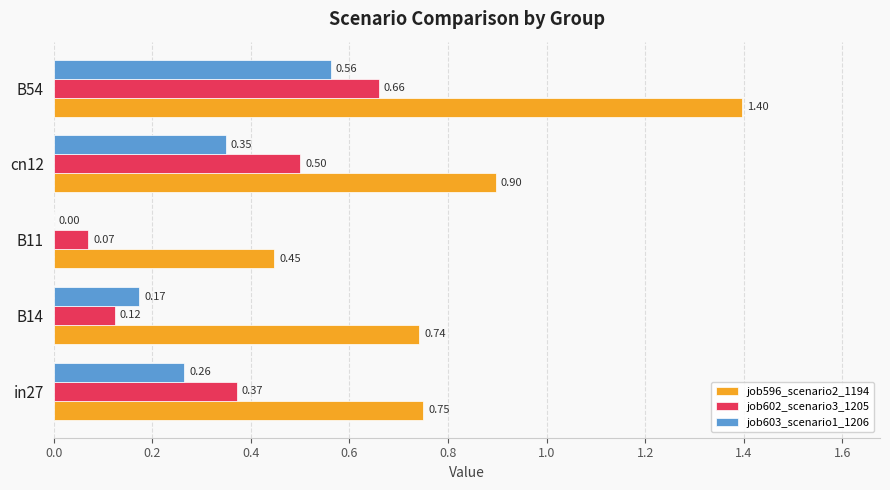

Between cn12 and B54, which series saw the biggest shift?

job596_scenario2_1194